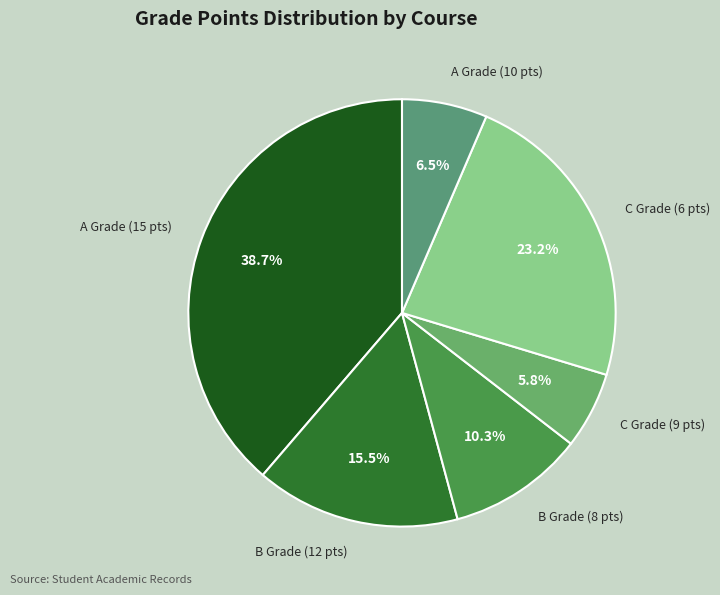

What is the total percentage of B Grade (8 pts) and A Grade (10 pts)?

16.8%